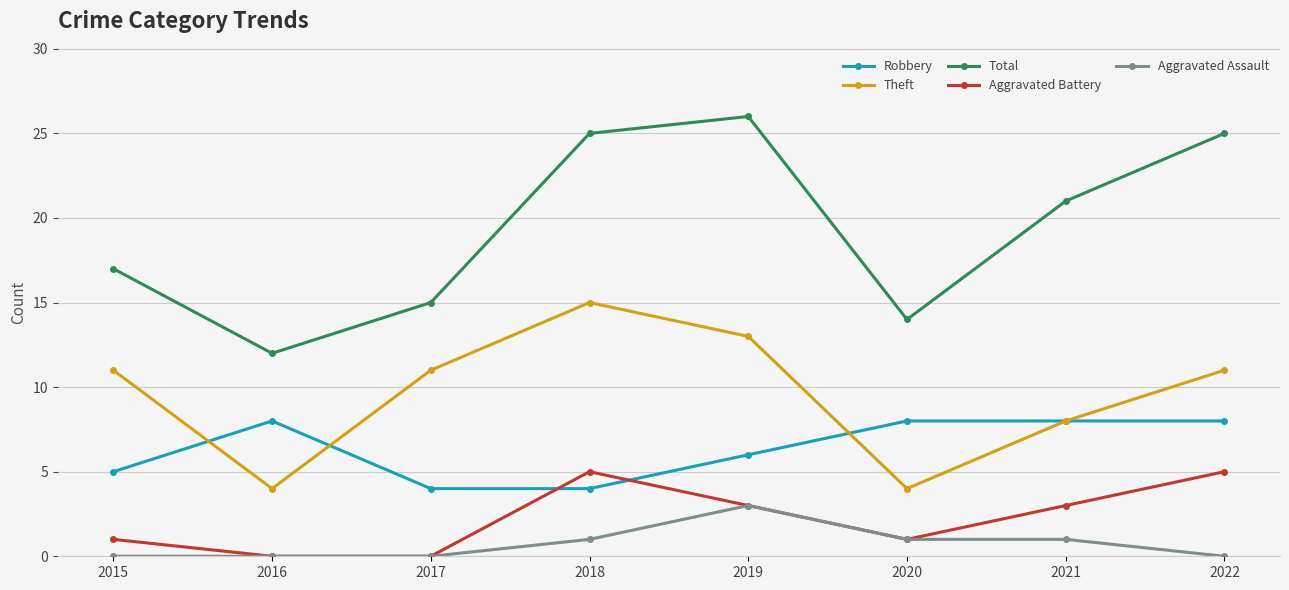

How many interior local peaks does the Total series have?

1